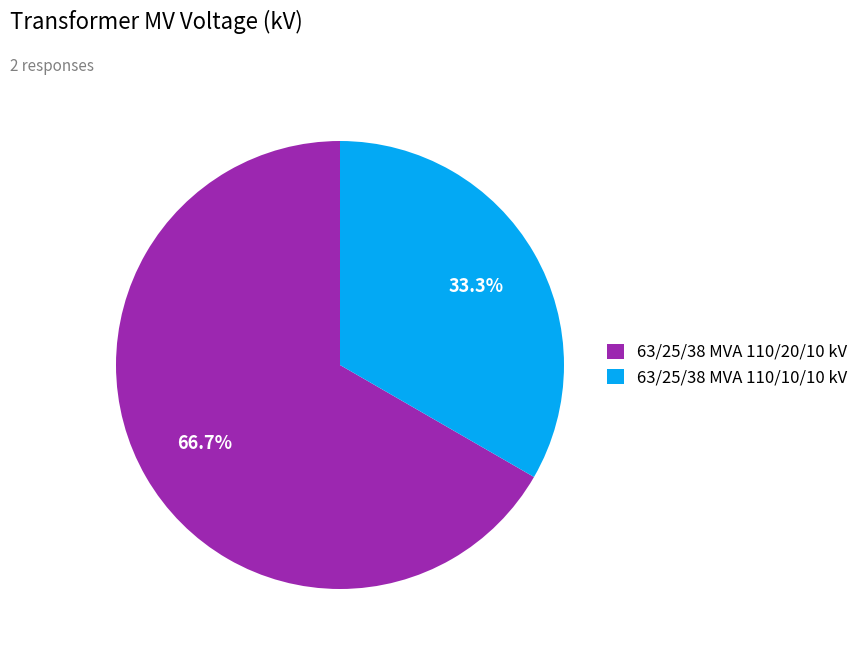

Which has a higher value, 63/25/38 MVA 110/20/10 kV or 63/25/38 MVA 110/10/10 kV?

63/25/38 MVA 110/20/10 kV